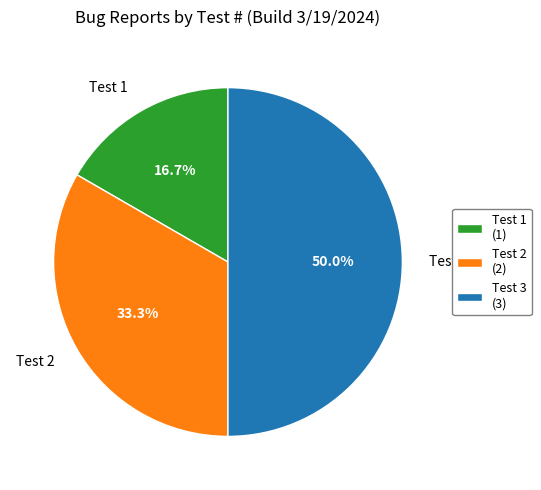

What percentage do Test 1 and Test 3 together represent?

66.7%